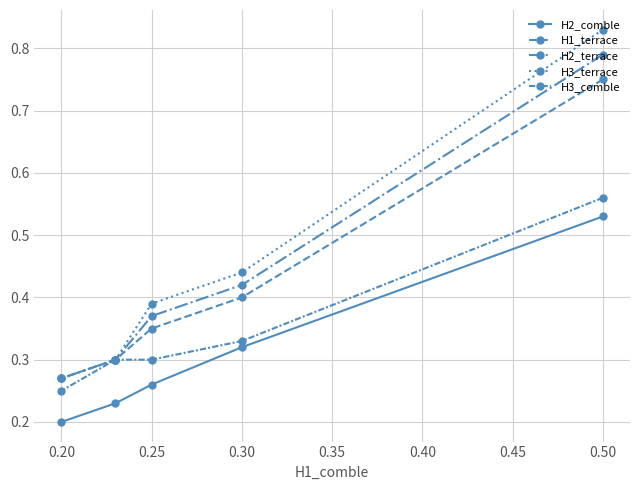

Does the chart display data point markers on the line(s)?

Yes